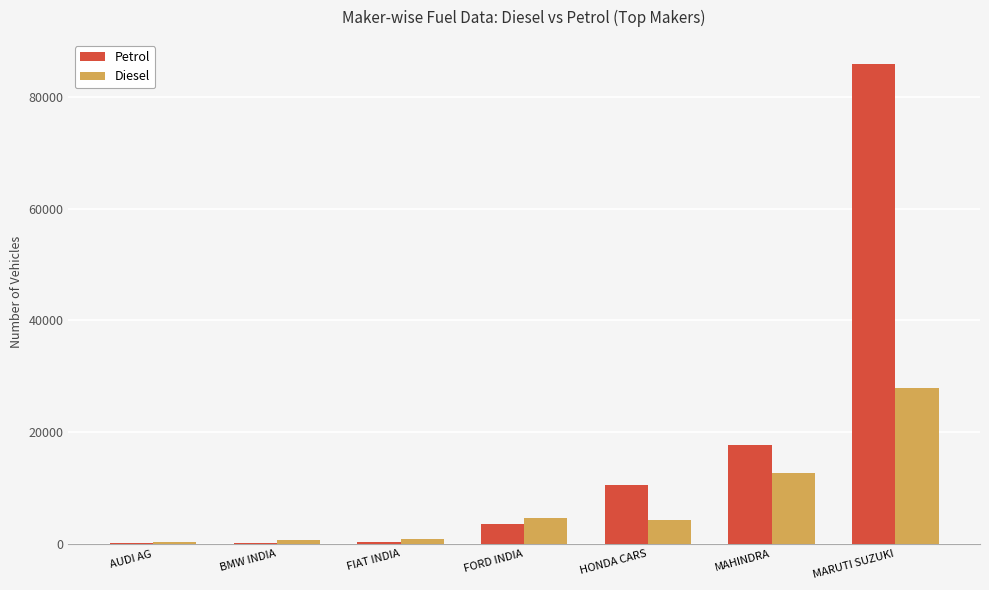

True or false: Diesel has a value of 27897 at MARUTI SUZUKI.

True